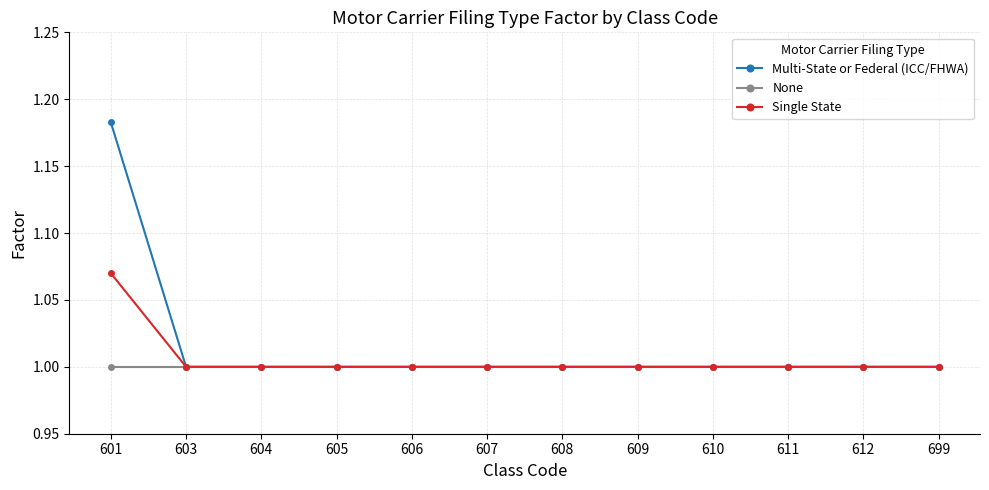

Is it true that None equals 0.6 at 607?

False